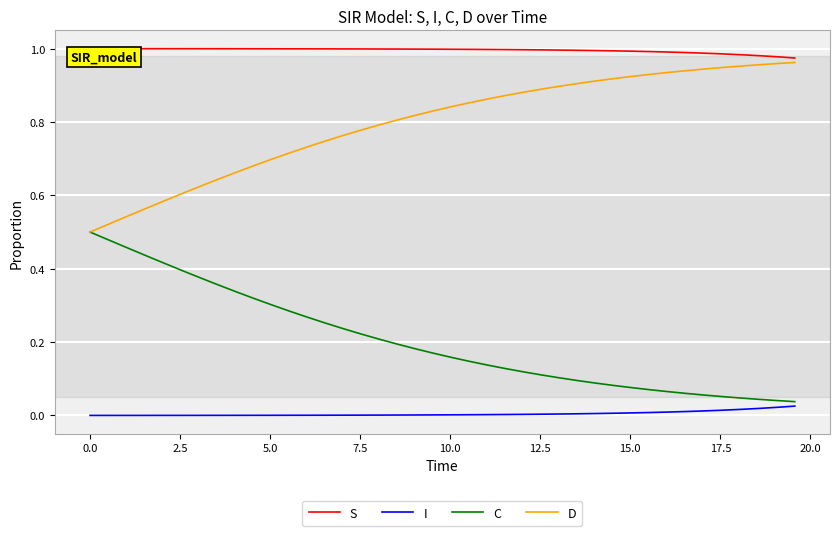

True or false: I and D cross at least once.

False